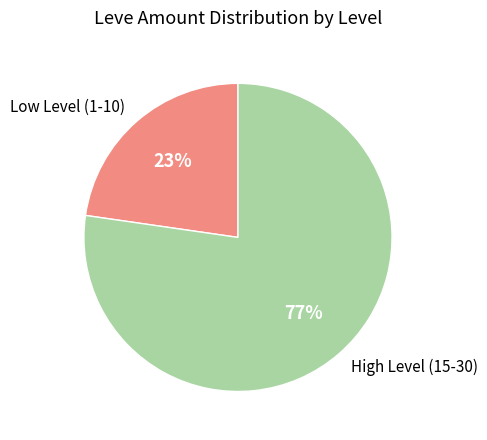

True or false: High Level (15-30) accounts for 77% of the total.

True